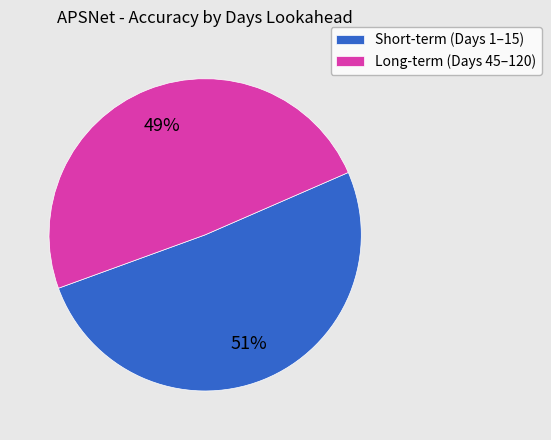

Between Short-term (Days 1–15) and Long-term (Days 45–120), which is larger?

Short-term (Days 1–15)